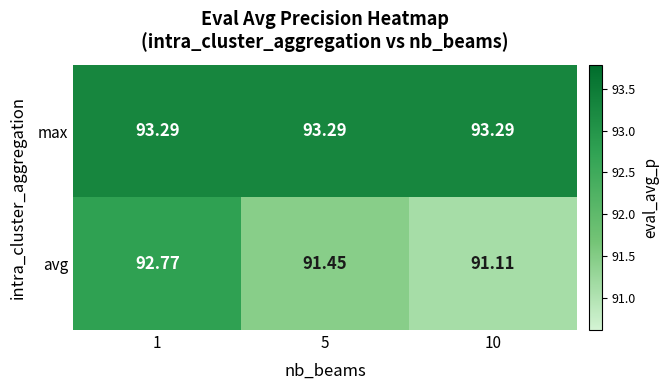

Which series has the largest total across all categories?

max